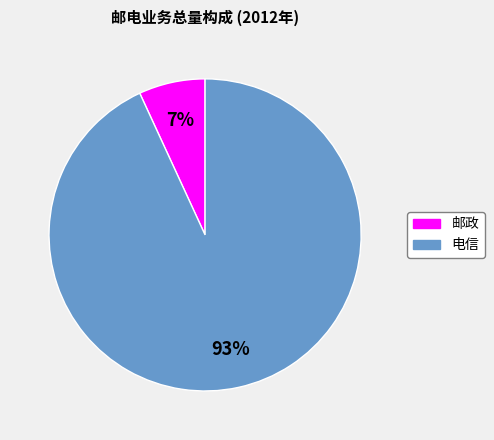

Do 邮政 and 电信 together represent more than half of the pie?

Yes